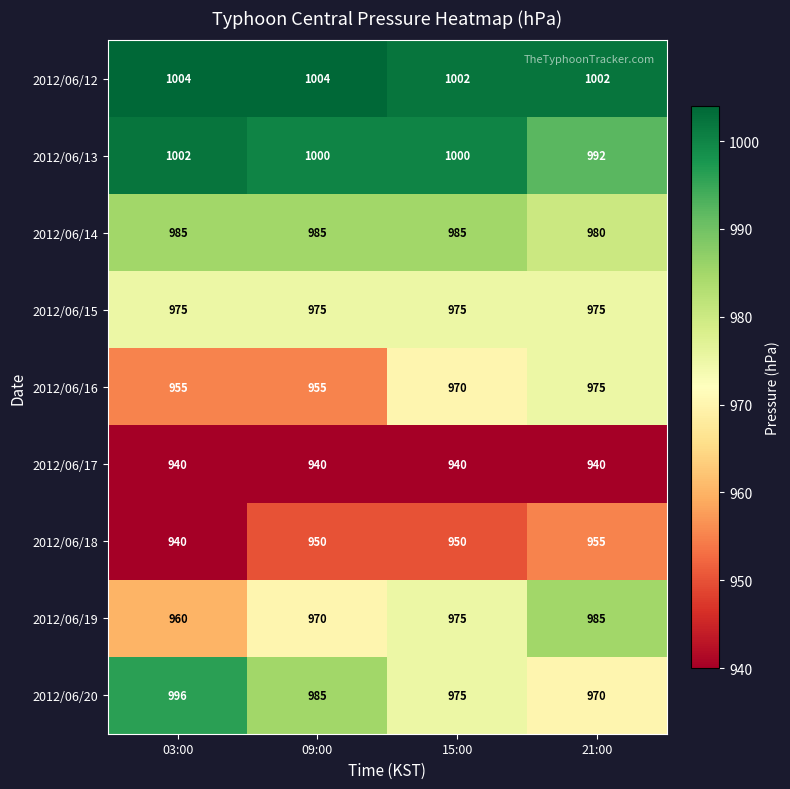

What is the average value of the 2012/06/17 series?

940